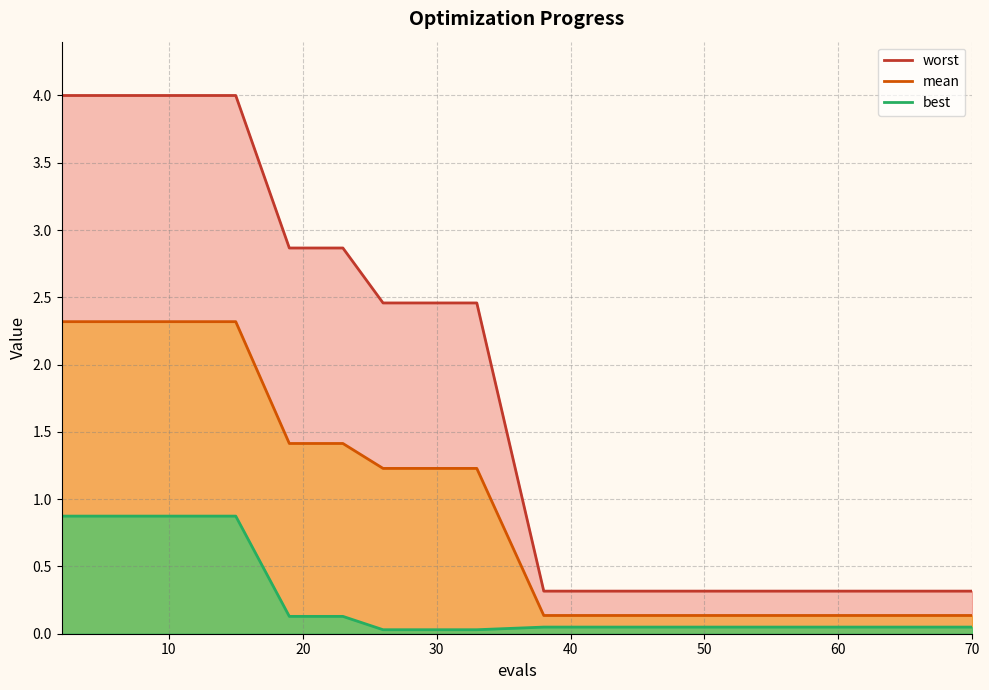

True or false: worst and mean intersect in this chart.

False